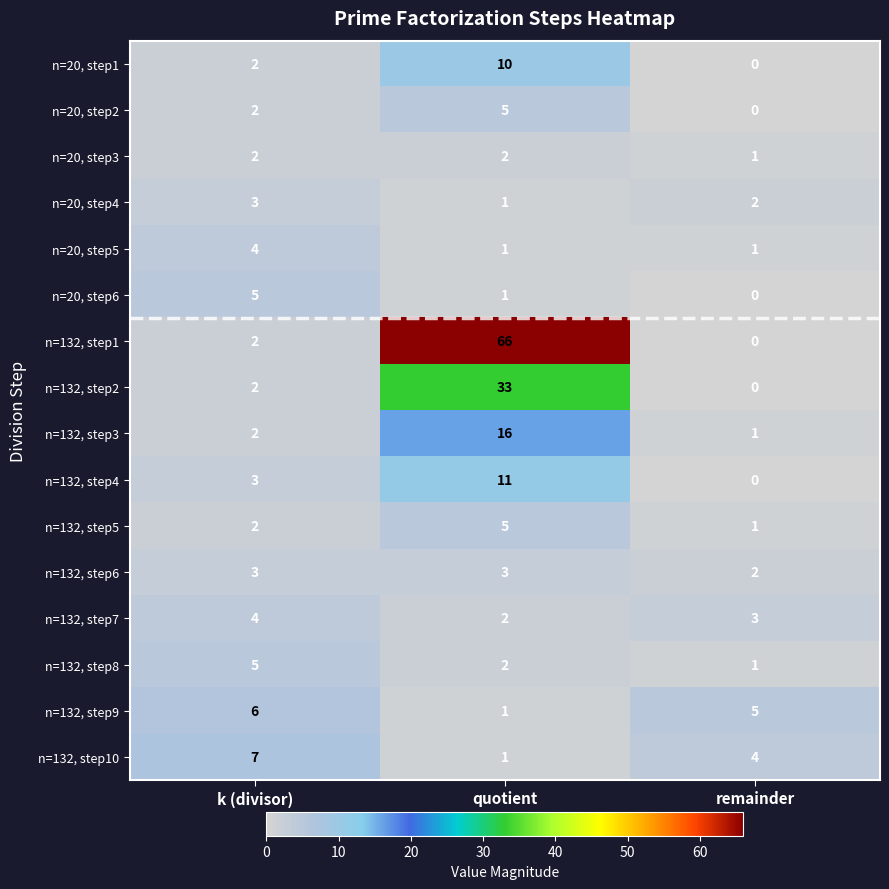

What is the spread (max minus min) of values at remainder?

5